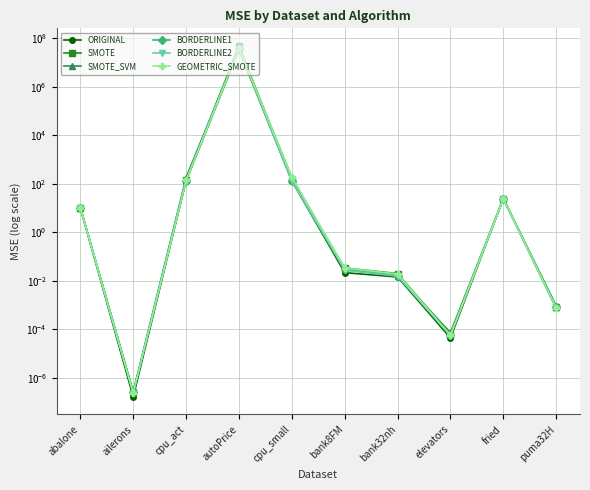

Is it true that ORIGINAL equals 135.6 at cpu_small?

True